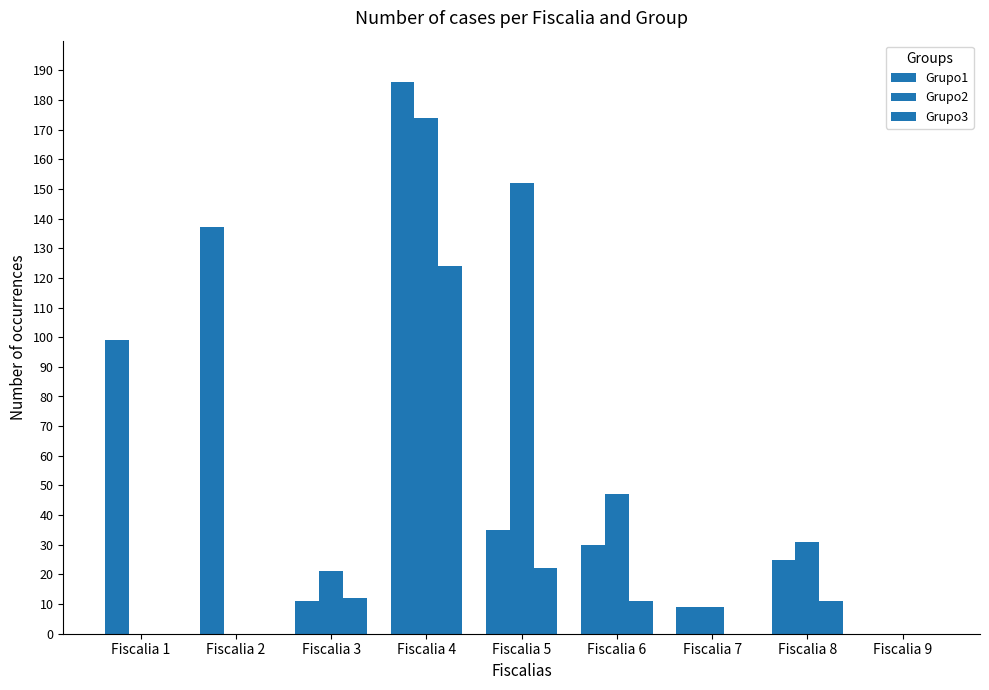

How many groups of bars are there?

9